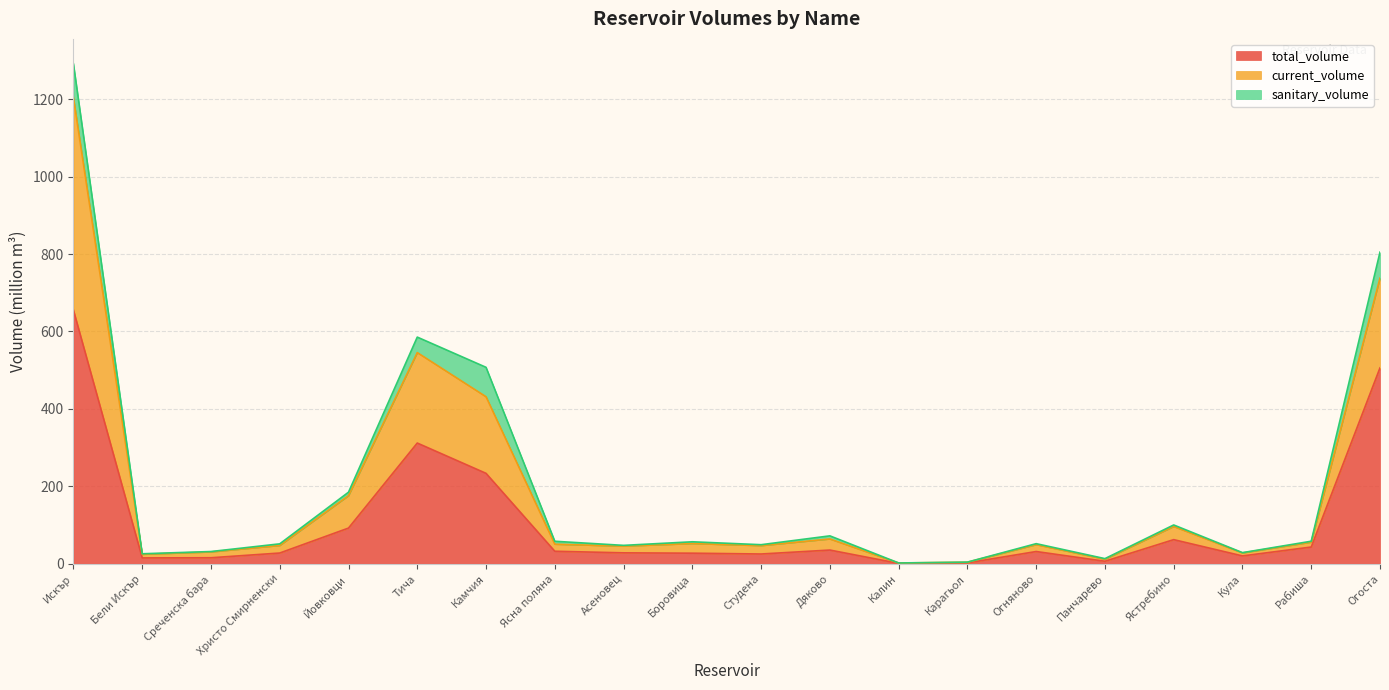

How many values in the total_volume series are below 31?

10